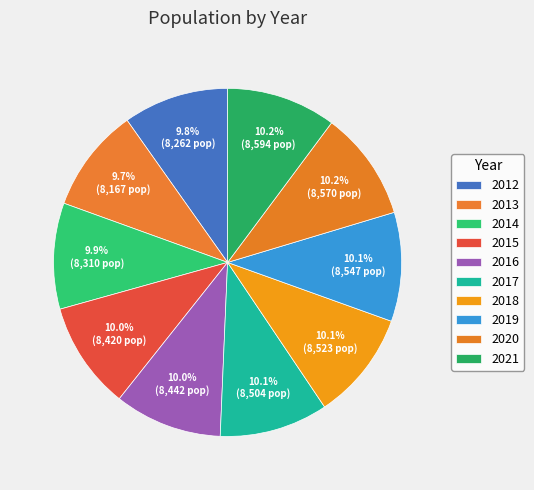

How many slices are in this pie chart?

10